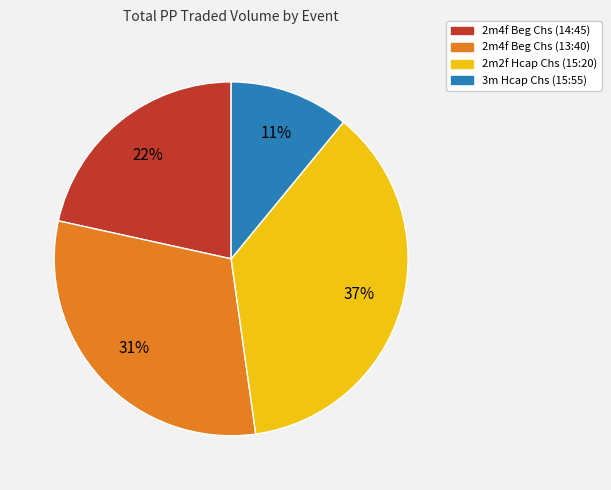

To the nearest percent, what is the average slice percentage?

25%